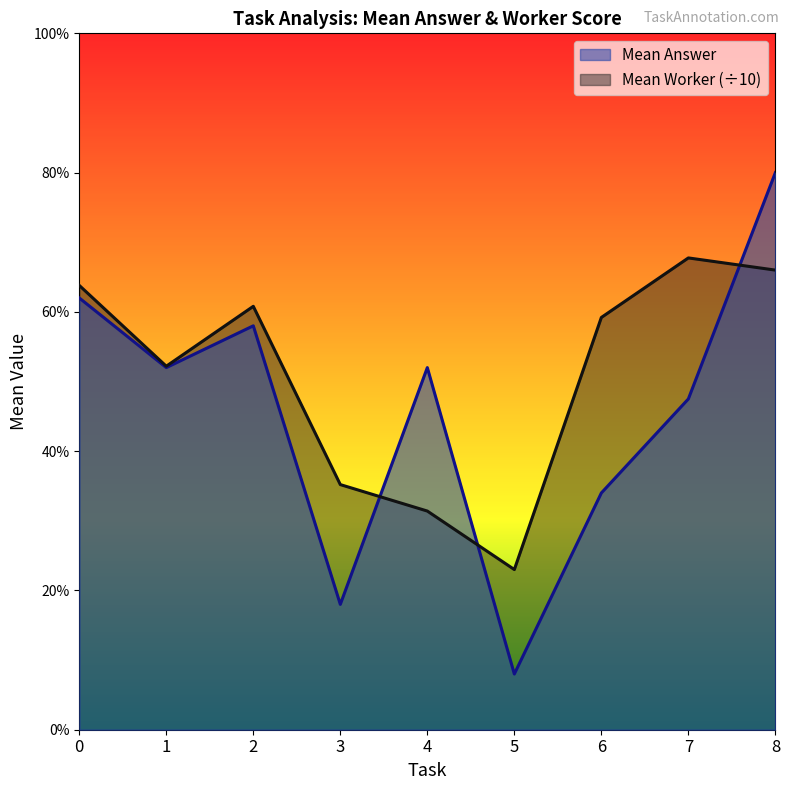

At which label is Mean Worker closest to 4?

3